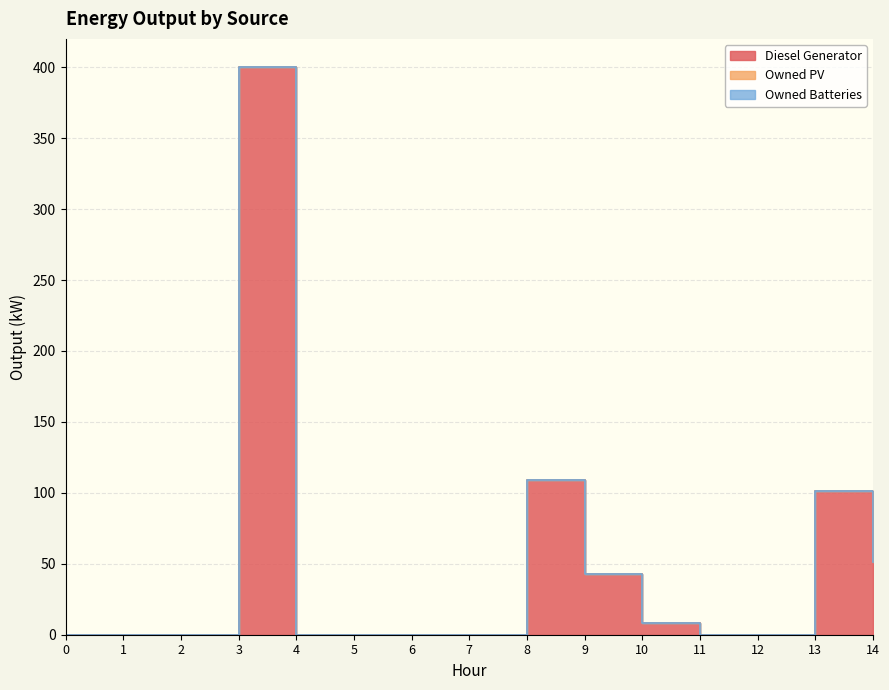

Which series changed the most between 4 and 9?

Diesel Generator